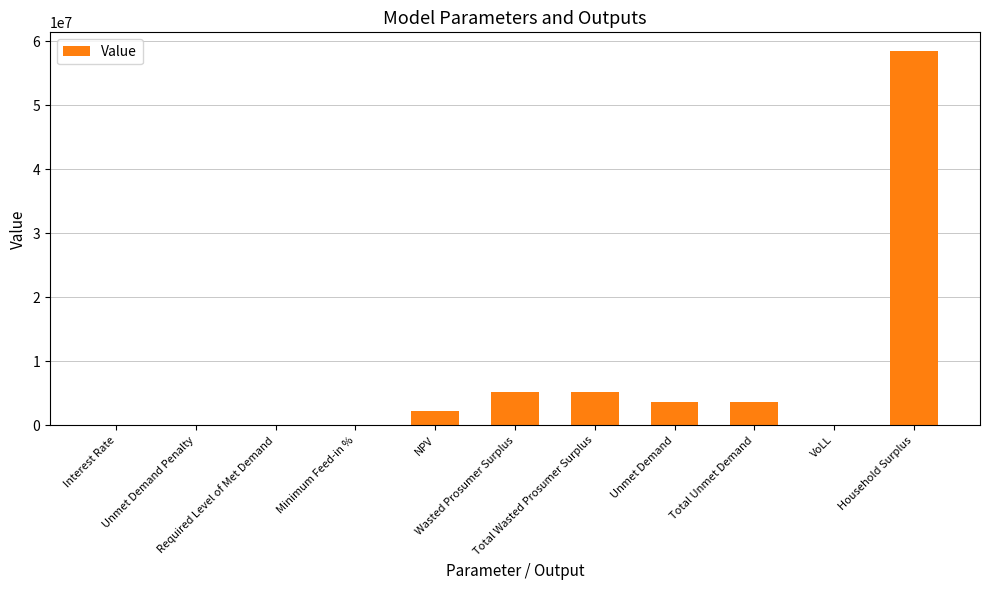

What is the sum of all values?

78661577.4